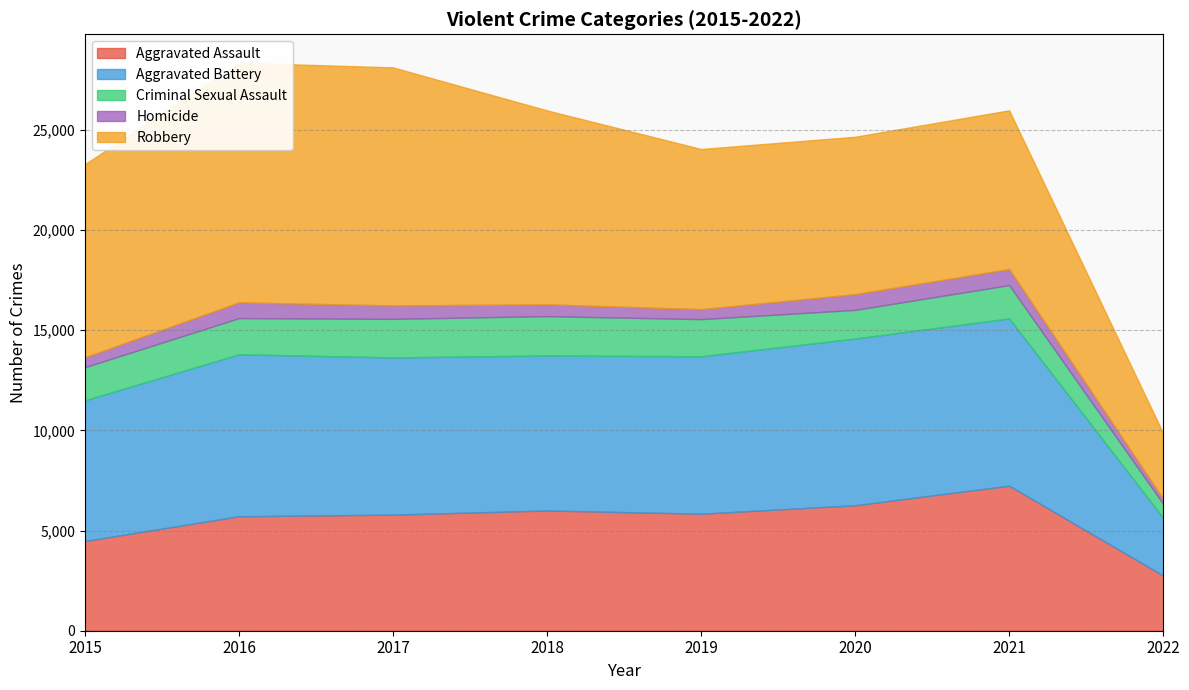

Reading right to left, what are all the values shown in this chart?

Aggravated Assault: 2022=2752	2021=7238	2020=6263	2019=5840	2018=6001	2017=5793	2016=5712	2015=4480
Aggravated Battery: 2022=2879	2021=8347	2020=8318	2019=7857	2018=7735	2017=7845	2016=8085	2015=7018
Criminal Sexual Assault: 2022=700	2021=1666	2020=1431	2019=1853	2018=1964	2017=1925	2016=1805	2015=1653
Homicide: 2022=252	2021=801	2020=785	2019=498	2018=589	2017=672	2016=786	2015=496
Robbery: 2022=3272	2021=7920	2020=7855	2019=7994	2018=9679	2017=11880	2016=11960	2015=9638